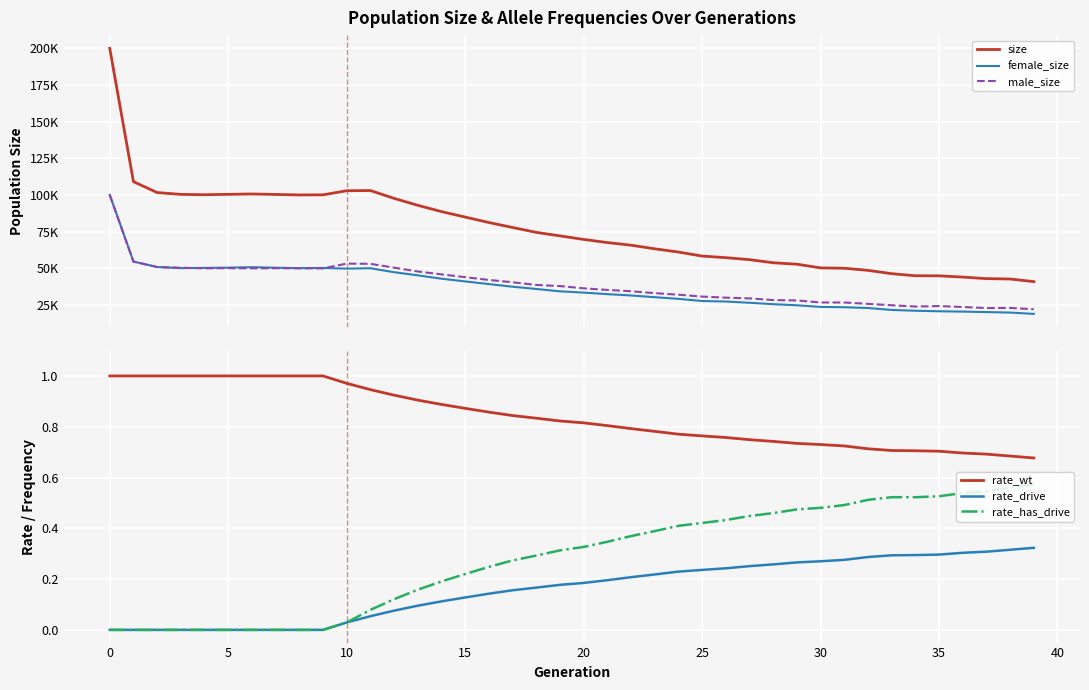

True or false: rate_wt and rate_drive intersect in this chart.

False